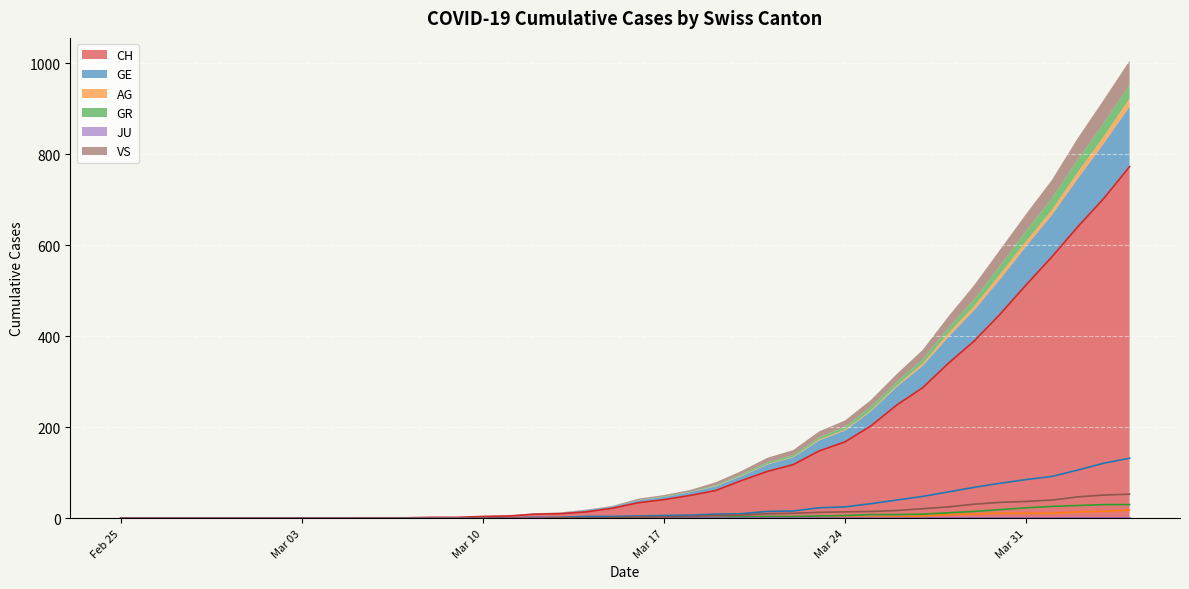

Where is CH nearest to the value 386?

2020-03-29